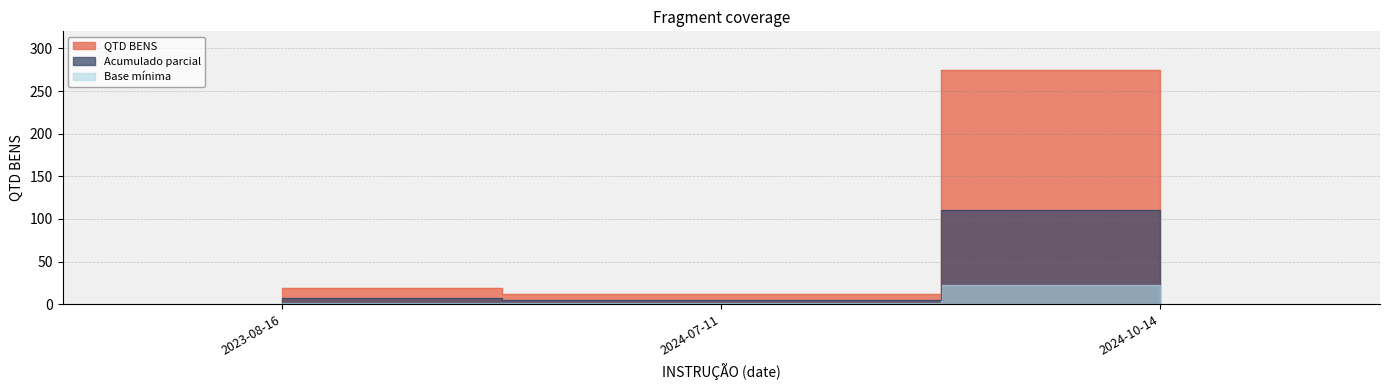

Rank the categories by value from lowest to highest.

2024-07-11, 2023-08-16, 2024-10-14